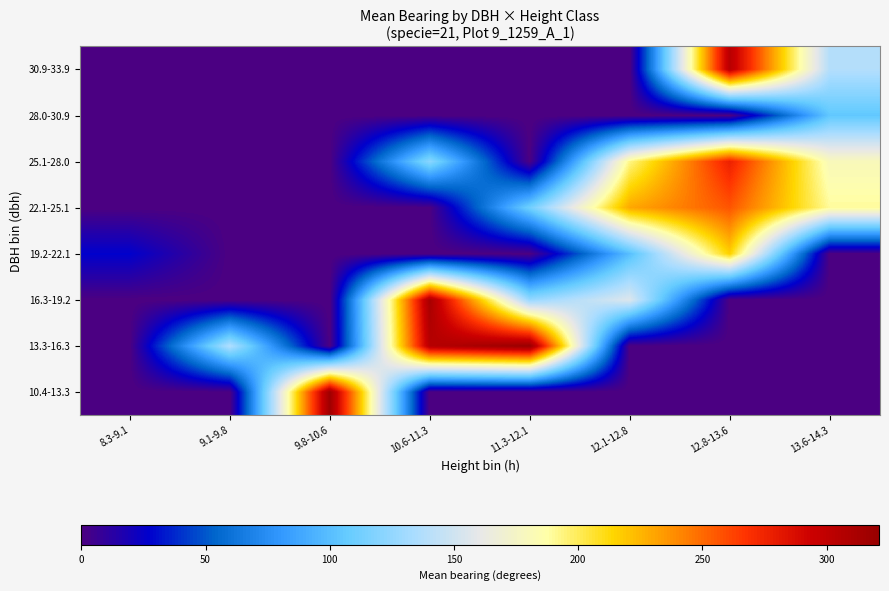

Count the number of data series in this chart.

8